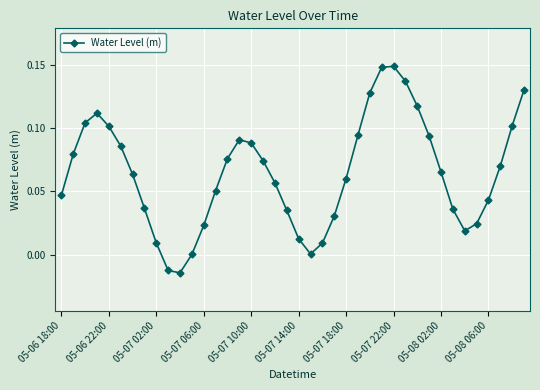

What is the sum of all values?

2.6